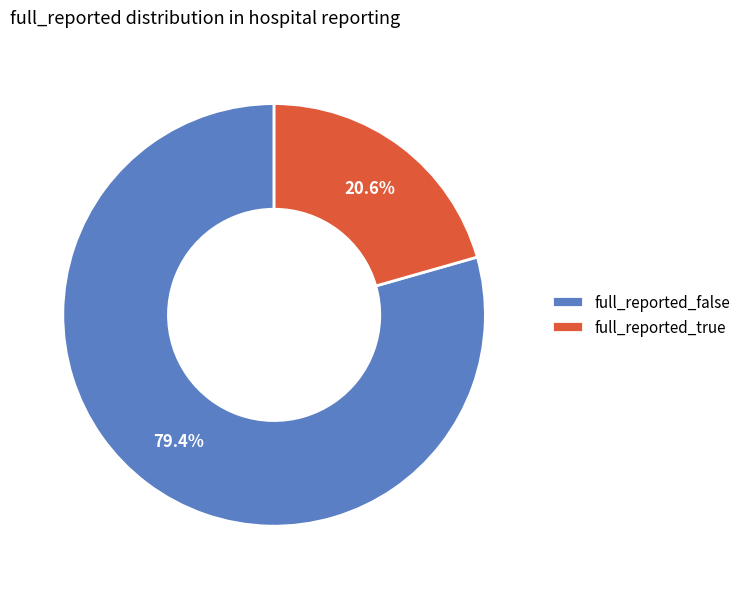

Is there a majority slice in this chart?

Yes